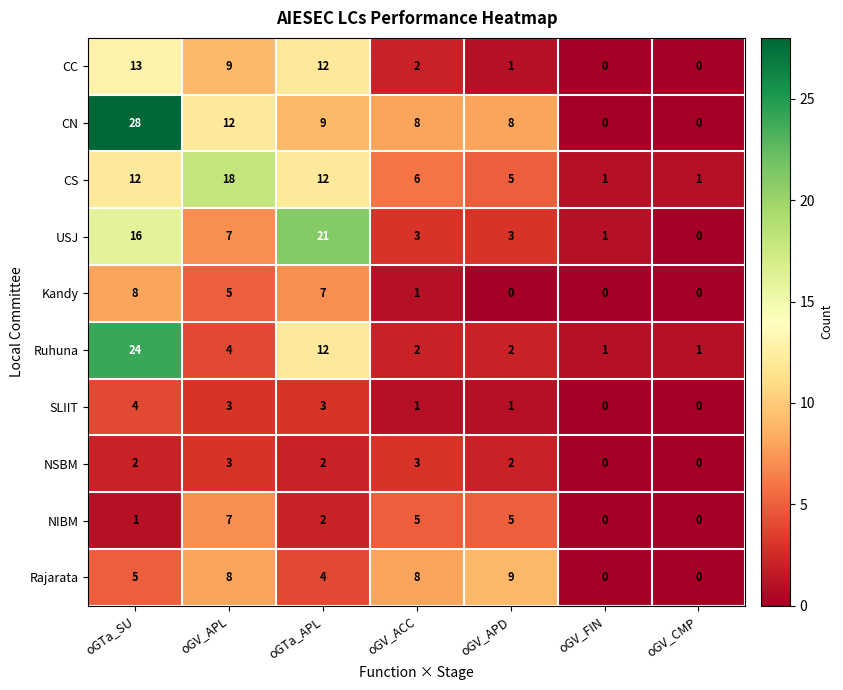

What is the total value across all series at oGV_ACC?

39